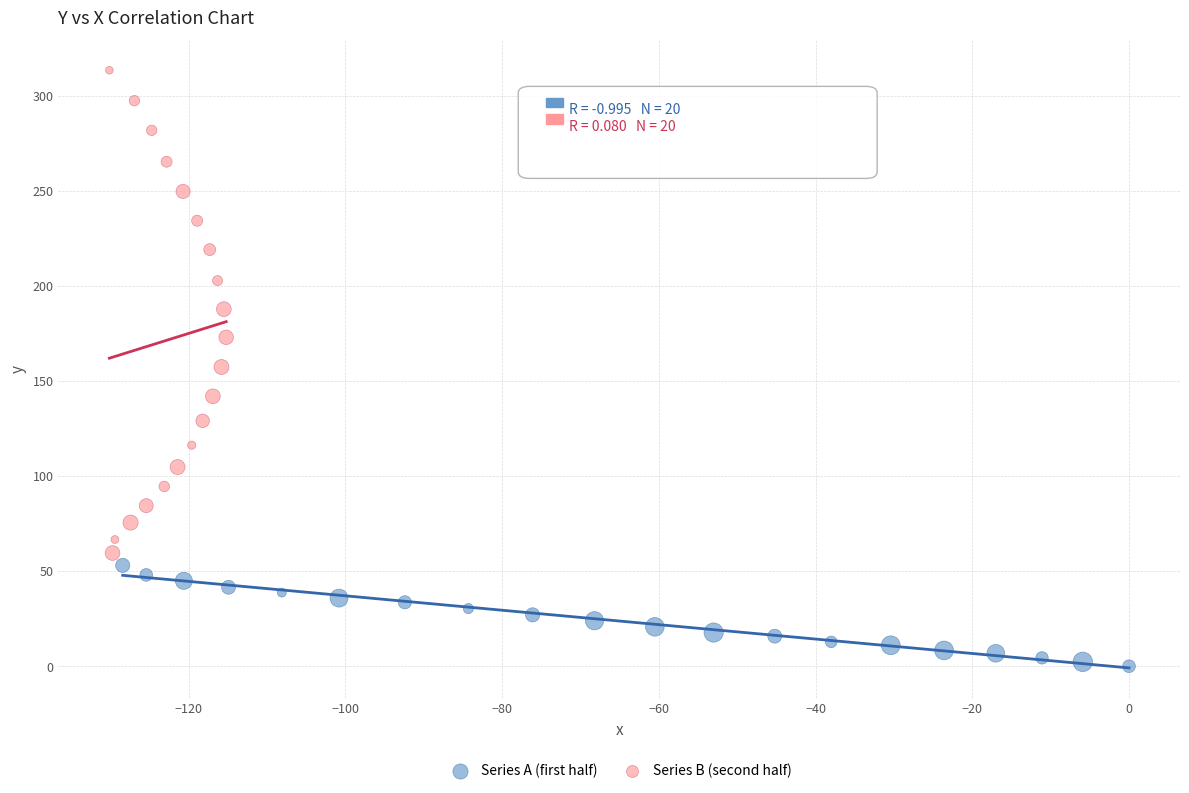

Which series has the largest Y range (max minus min)?

Series B (second half)